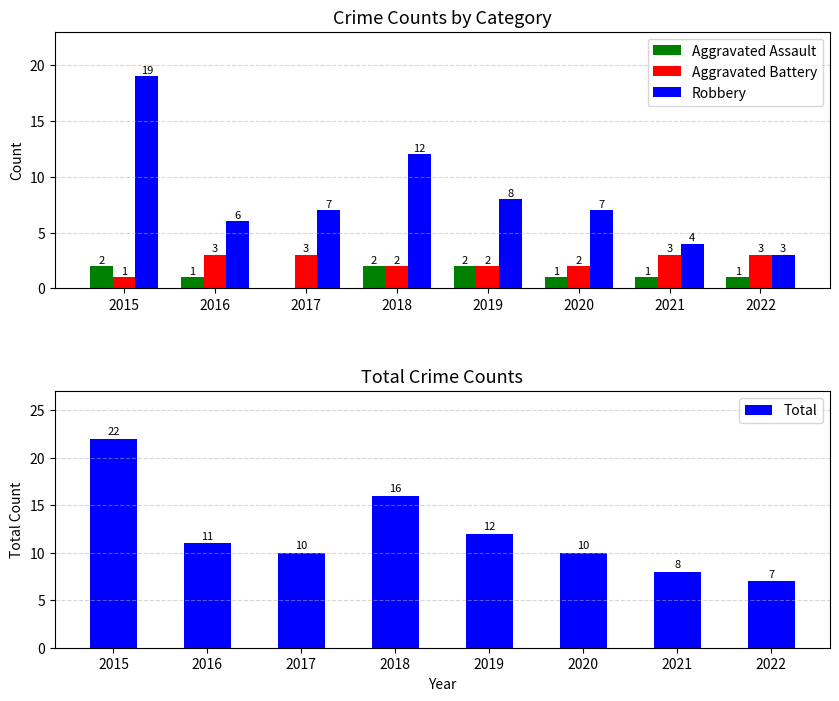

Reading right to left, transcribe all the data shown in this chart.

Aggravated Assault: 2022=1	2021=1	2020=1	2019=2	2018=2	2017=0	2016=1	2015=2
Aggravated Battery: 2022=3	2021=3	2020=2	2019=2	2018=2	2017=3	2016=3	2015=1
Robbery: 2022=3	2021=4	2020=7	2019=8	2018=12	2017=7	2016=6	2015=19
Total: 2022=7	2021=8	2020=10	2019=12	2018=16	2017=10	2016=11	2015=22